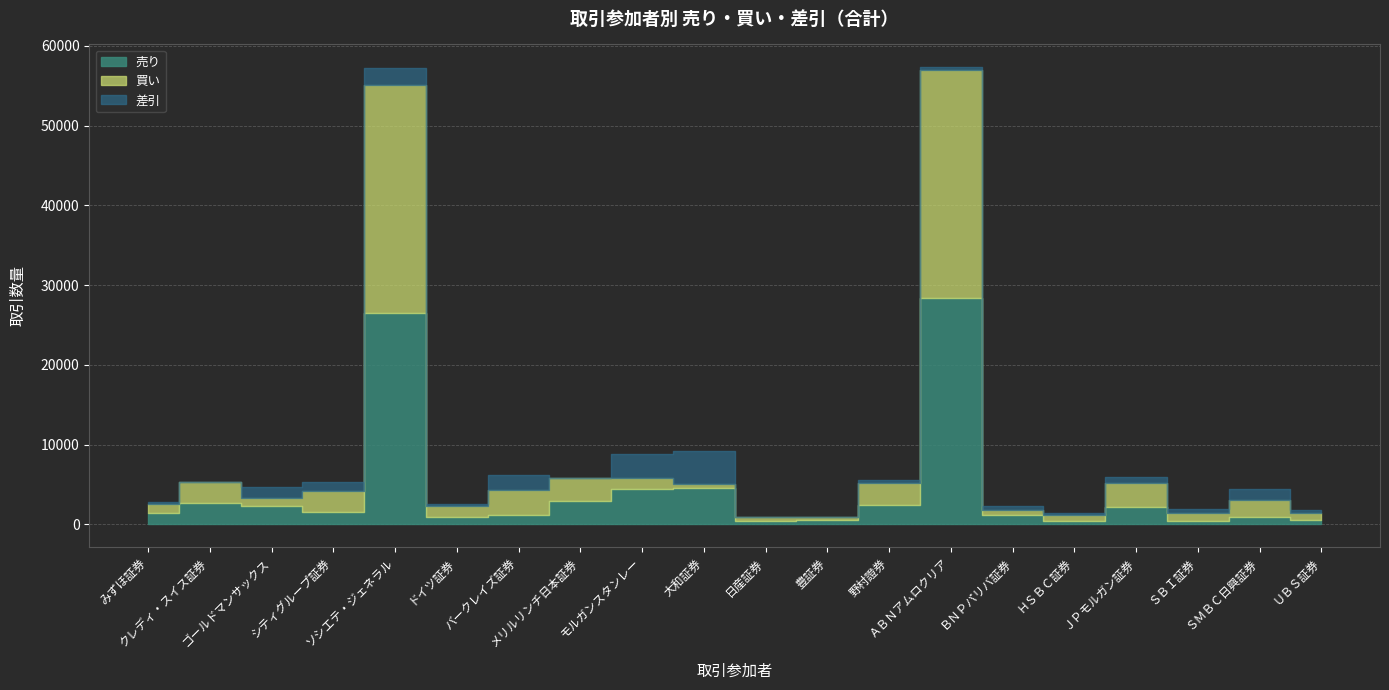

At how many categories does at least one series exceed 14883?

2